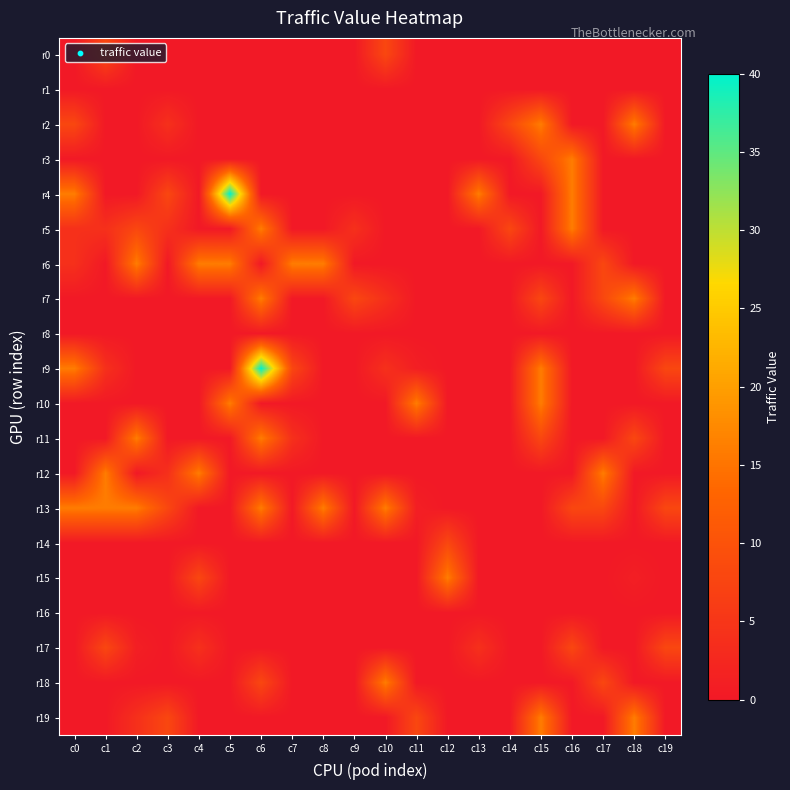

At which category is the sum across all series the highest?

c6